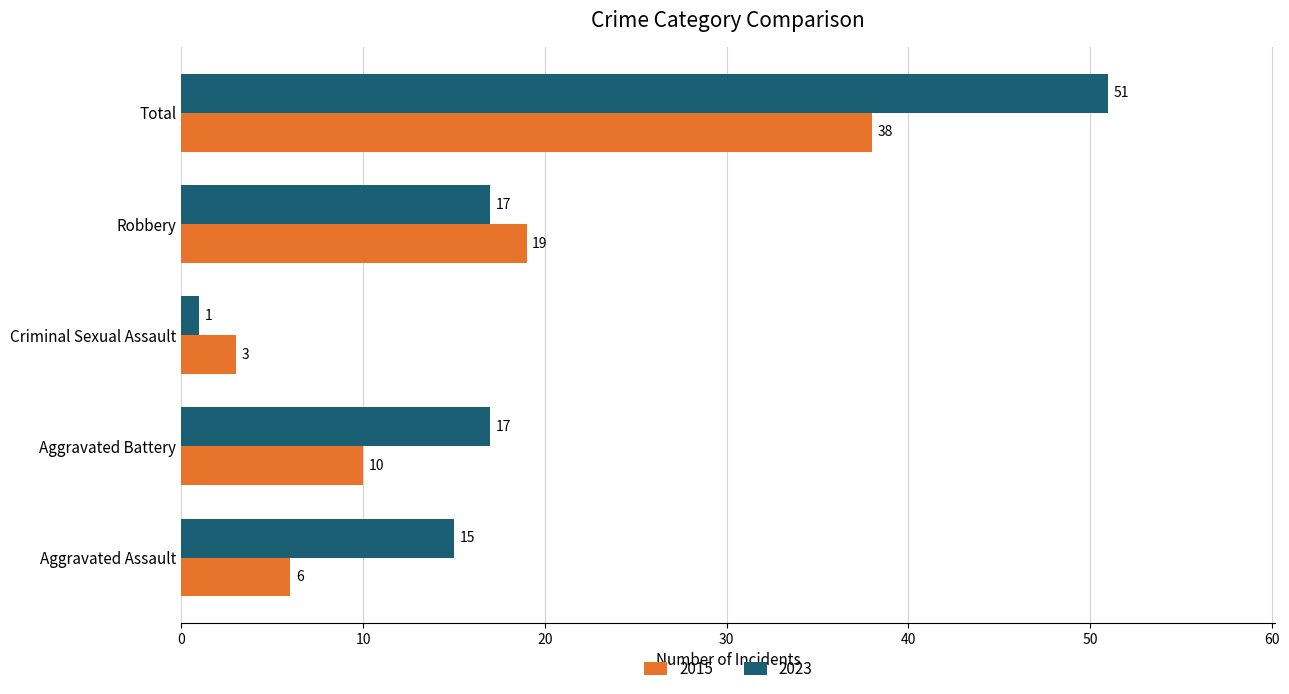

What are all the series names shown in the legend?

2015, 2023